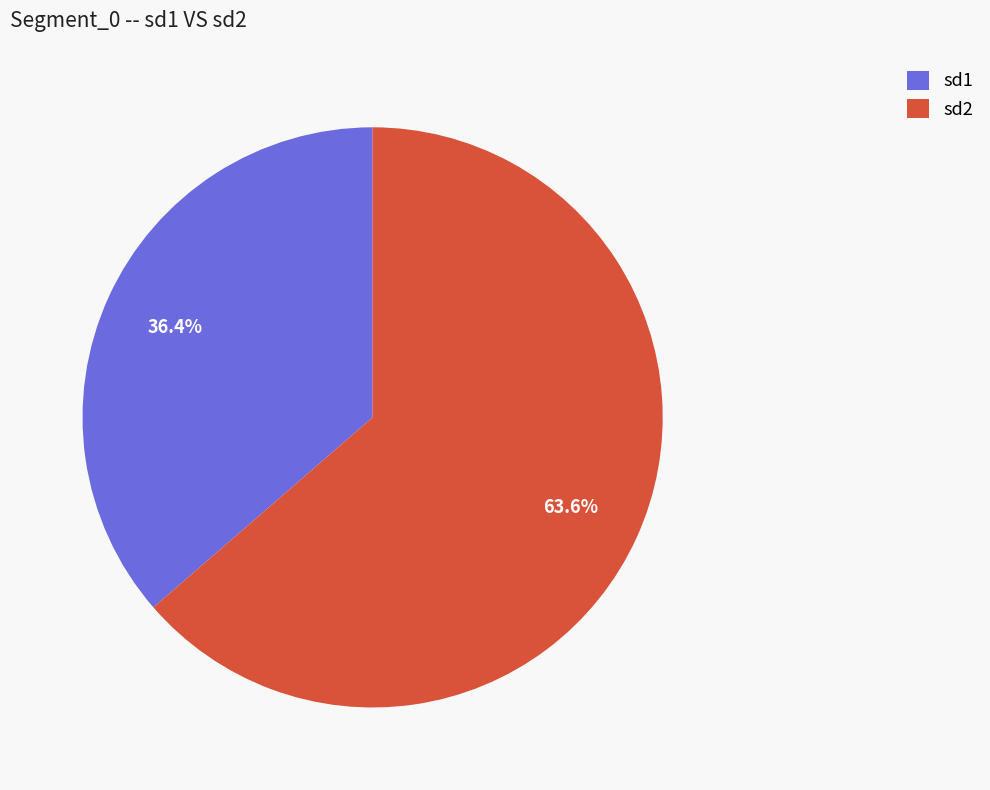

What percentage is the sd2 slice, to the nearest percent?

64%